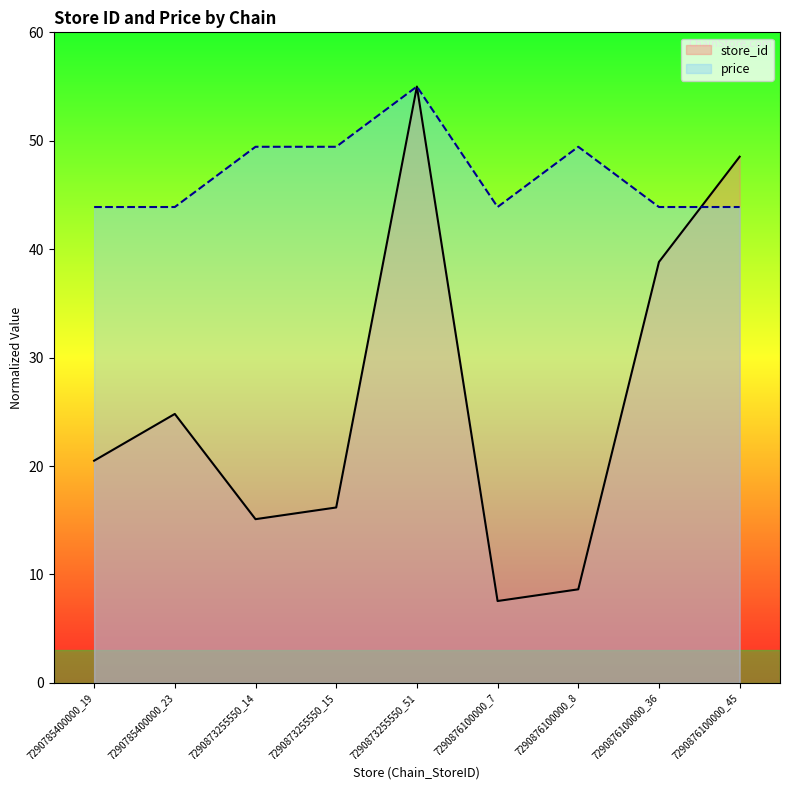

At which category is the sum across all series the highest?

7290873255550_51